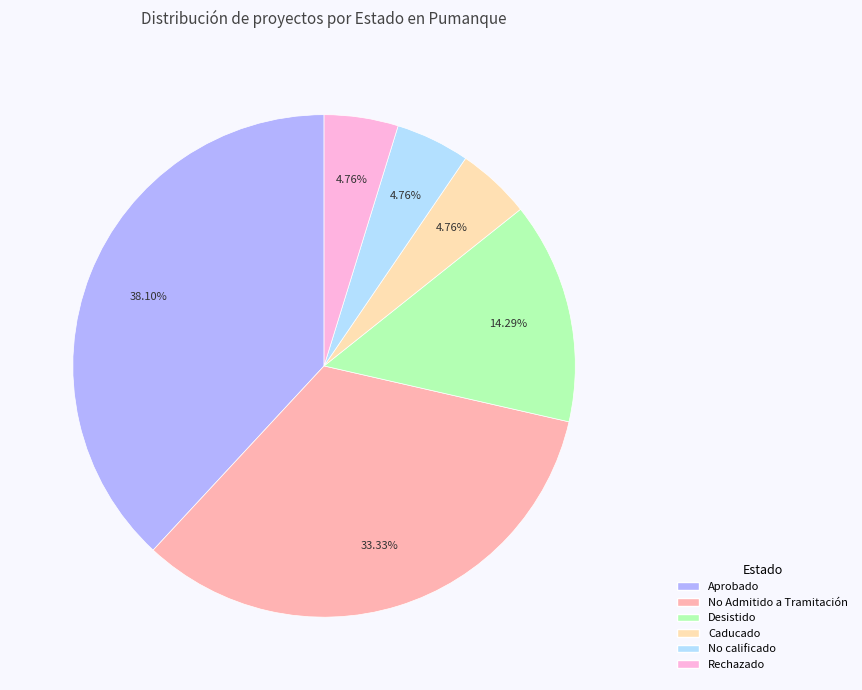

Between Desistido and No Admitido a Tramitación, which is larger?

No Admitido a Tramitación